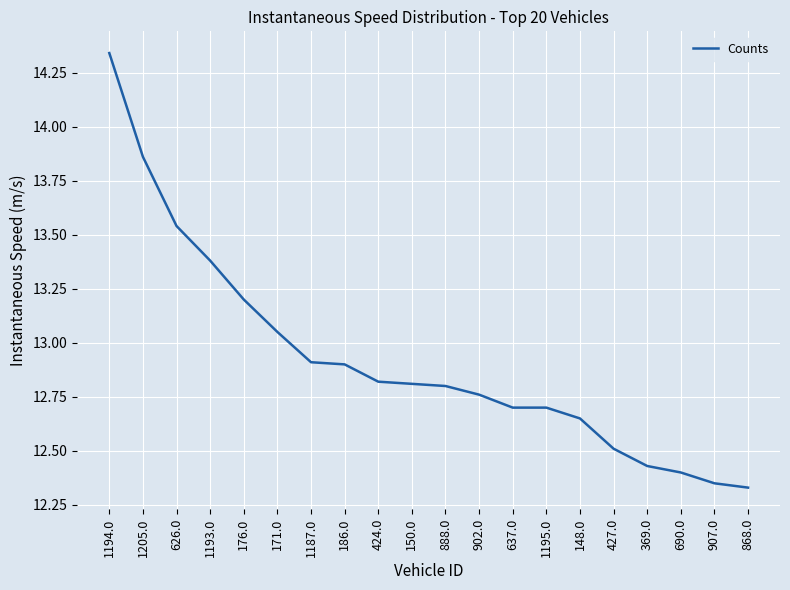

What is the average value?

12.9